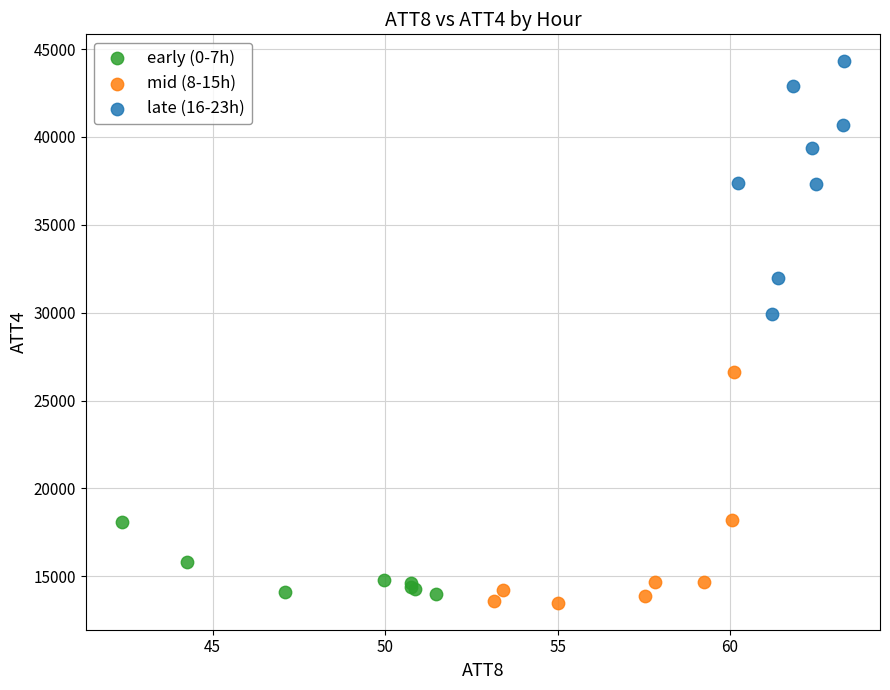

Which series reaches the minimum Y coordinate?

mid (8-15h)